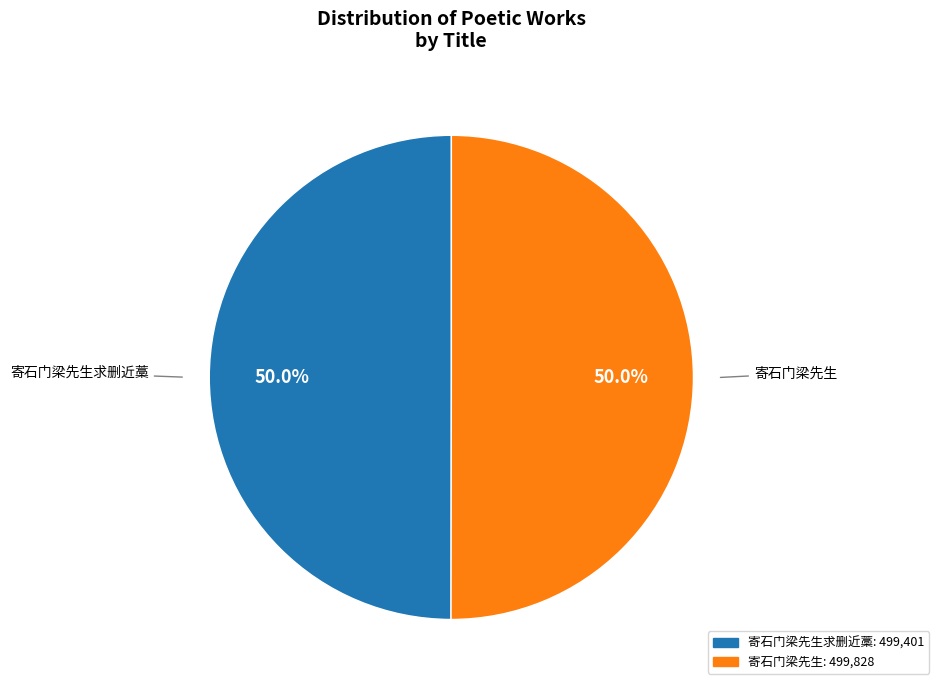

What portion of the pie excludes 寄石门梁先生求删近藁?

50.0%